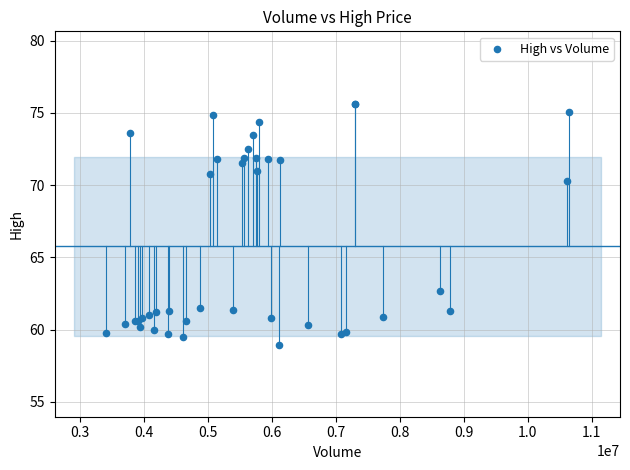

What Y value in the scatter plot is closest to 67?

70.3